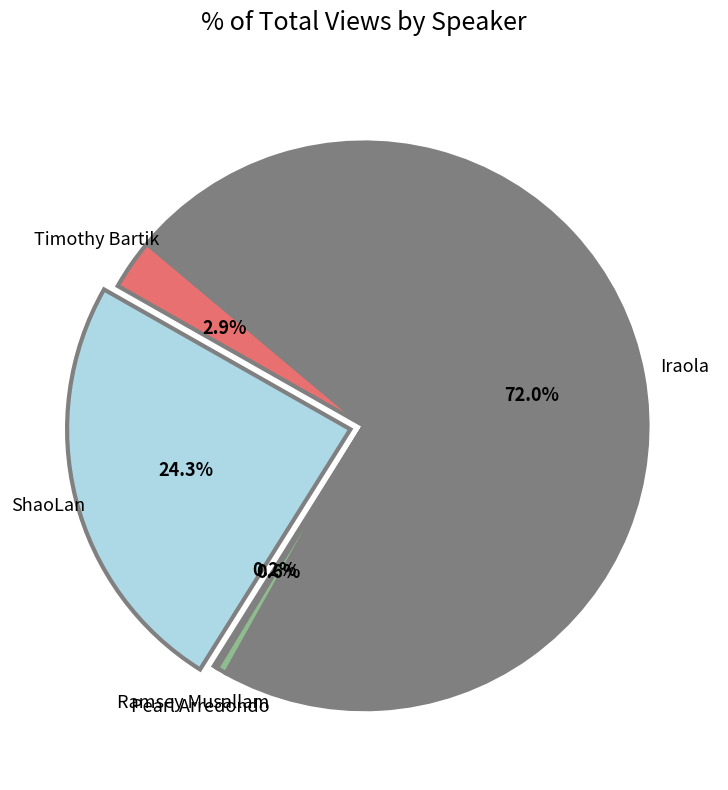

Is there any slice that represents more than half of the pie?

Yes